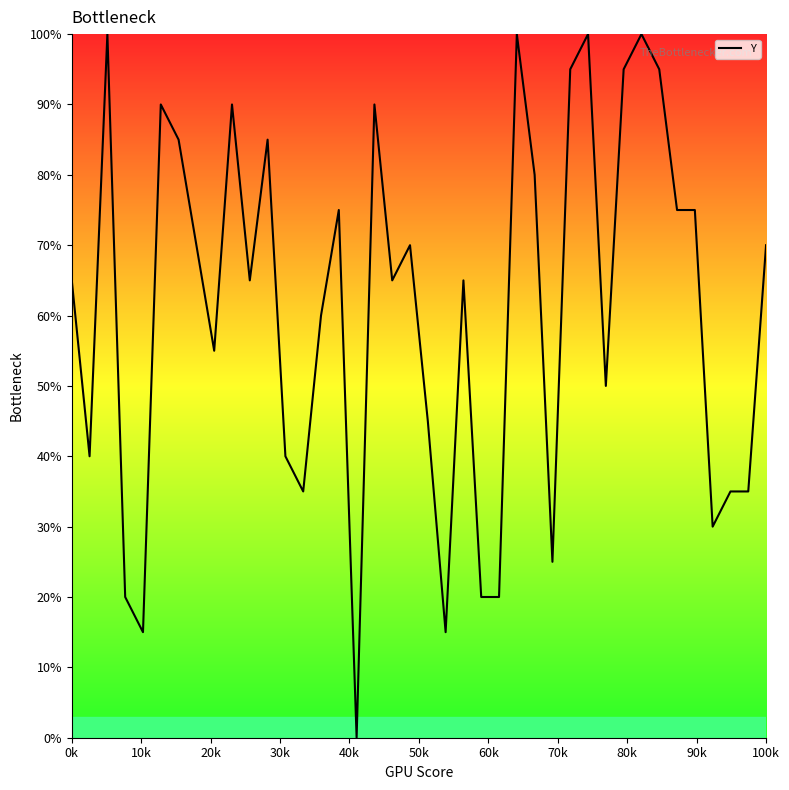

How many distinct data groups are displayed?

1